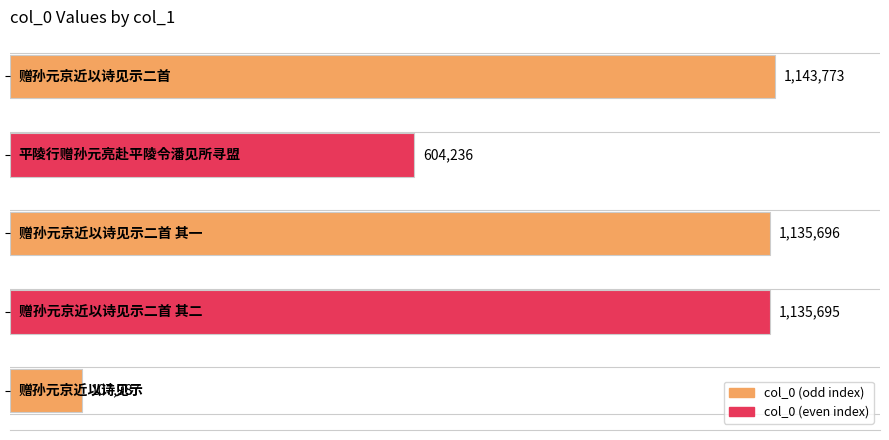

Are the bars horizontal?

Yes